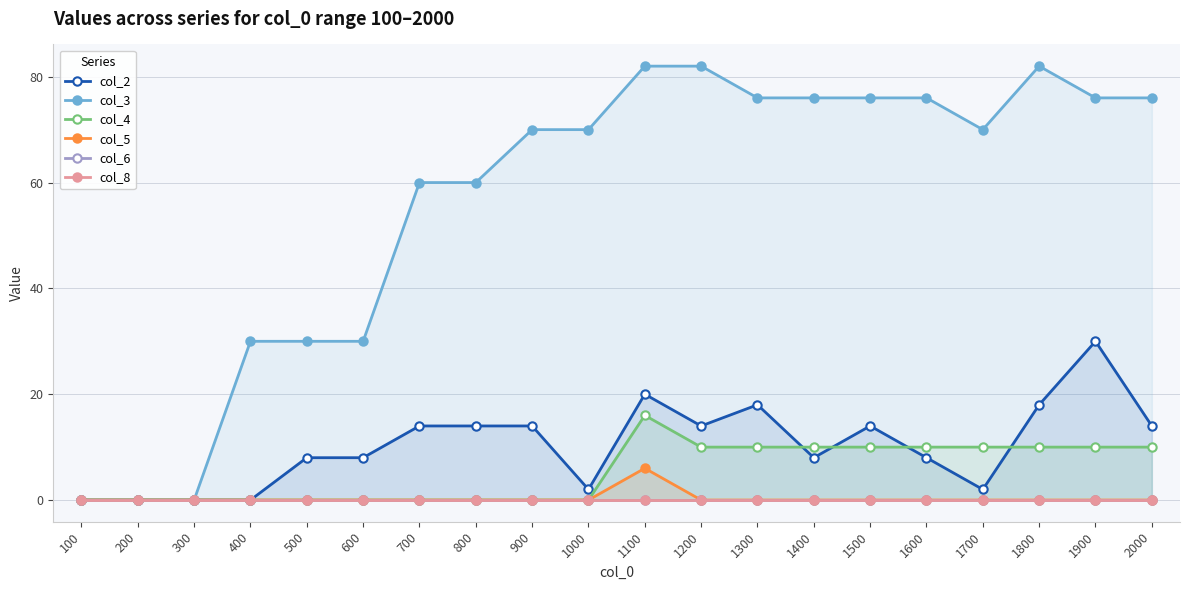

At which category is the sum across all series the highest?

1100